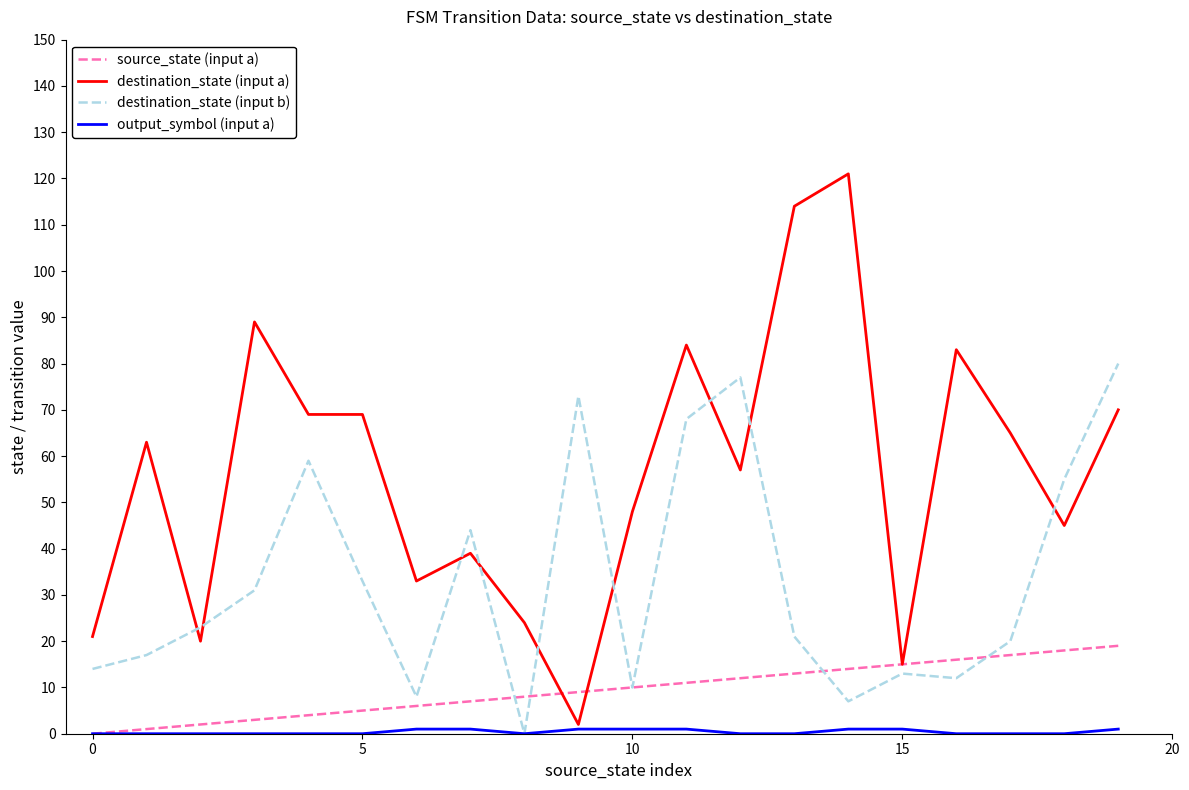

Which series ends up on top after the final intersection of destination_state (input a) and destination_state (input b)?

destination_state (input b)